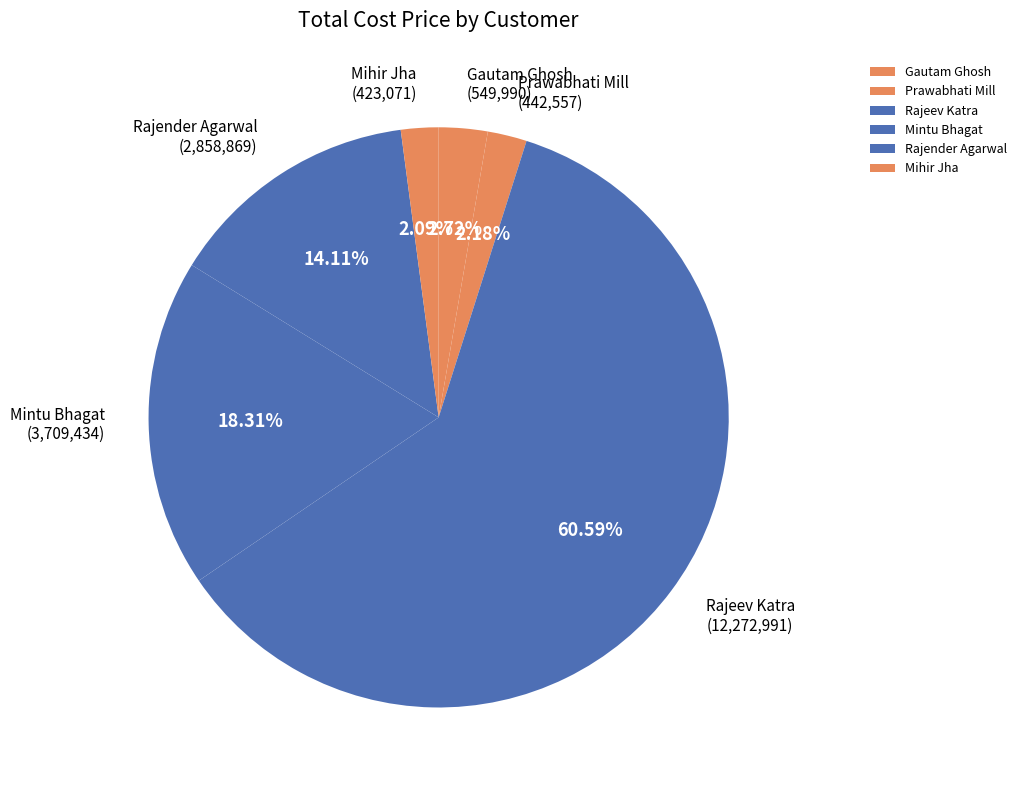

What is the ratio of the value at Rajeev Katra to the value at Rajender Agarwal?

4.3